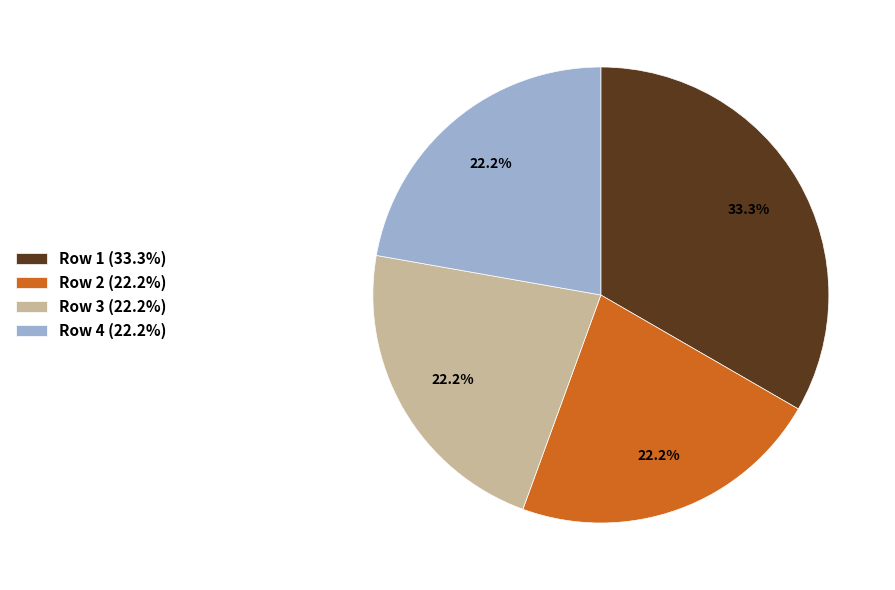

What percentage is NOT represented by Row 2 (22.2%)?

77.8%